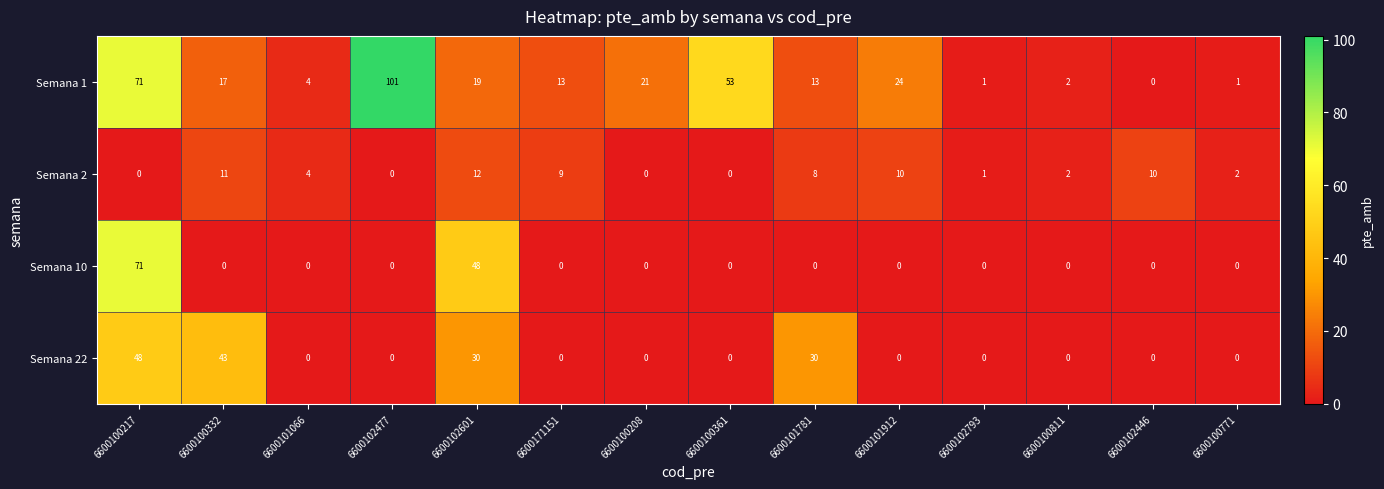

How many series are shown in this chart?

4